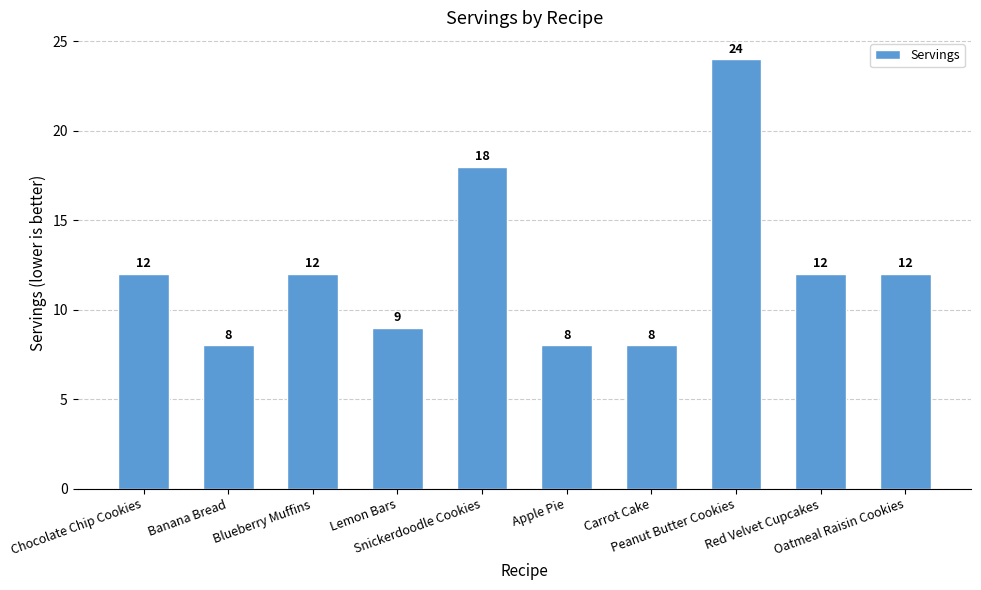

Count the number of data series in this chart.

1